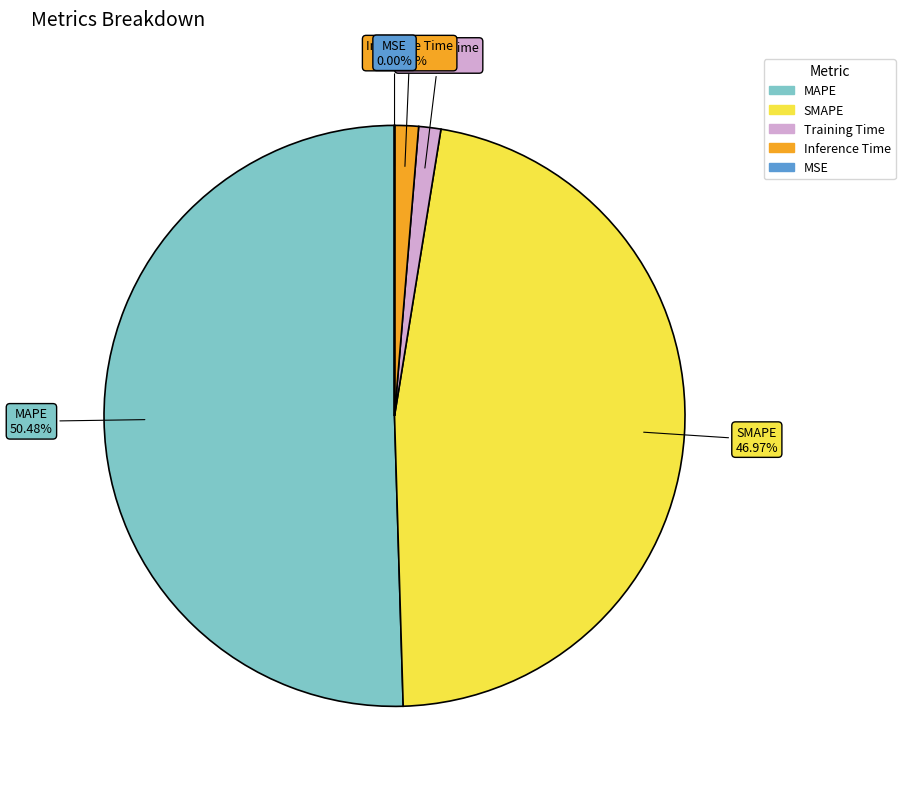

To the nearest percent, what percentage of the pie is SMAPE?

47%